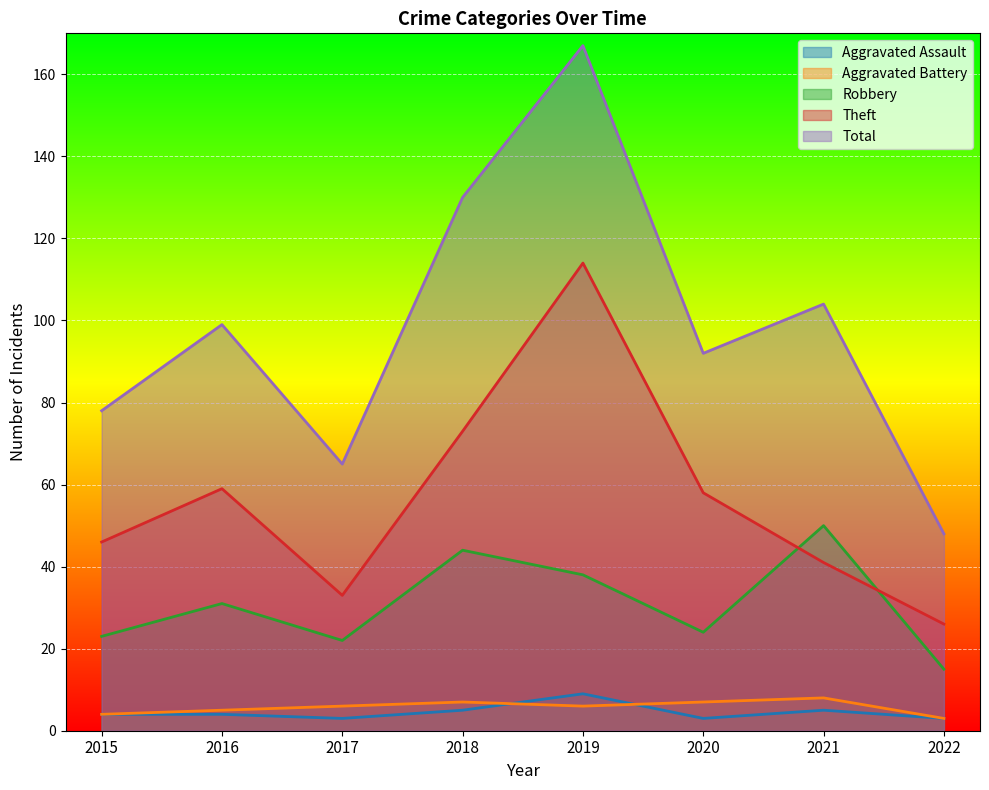

How many interior local valleys does the Aggravated Battery series have?

1